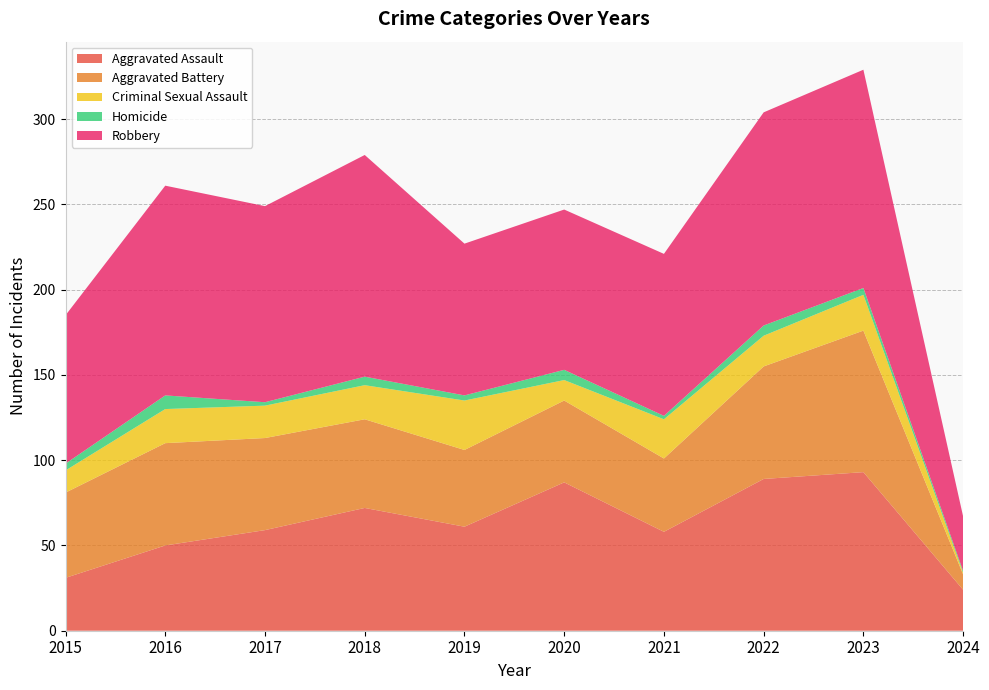

Reading left to right, extract all data points from this chart.

Aggravated Assault: 2015=31	2016=50	2017=59	2018=72	2019=61	2020=87	2021=58	2022=89	2023=93	2024=24
Aggravated Battery: 2015=50	2016=60	2017=54	2018=52	2019=45	2020=48	2021=43	2022=66	2023=83	2024=9
Criminal Sexual Assault: 2015=13	2016=20	2017=19	2018=20	2019=29	2020=12	2021=23	2022=18	2023=21	2024=1
Homicide: 2015=4	2016=8	2017=2	2018=5	2019=3	2020=6	2021=2	2022=6	2023=4	2024=1
Robbery: 2015=87	2016=123	2017=115	2018=130	2019=89	2020=94	2021=95	2022=125	2023=128	2024=32